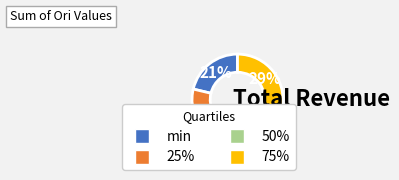

Do 50% and min together represent more than half of the pie?

No